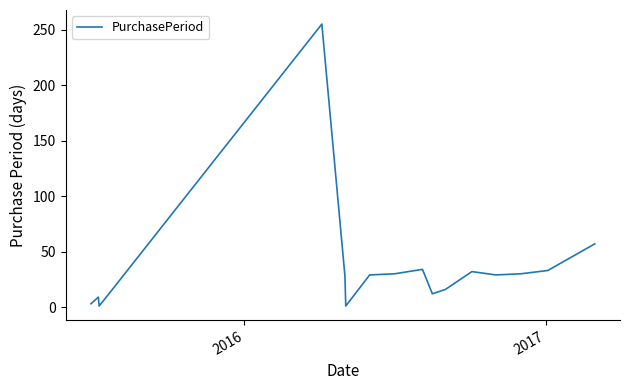

What is the difference between the maximum and minimum values?

254